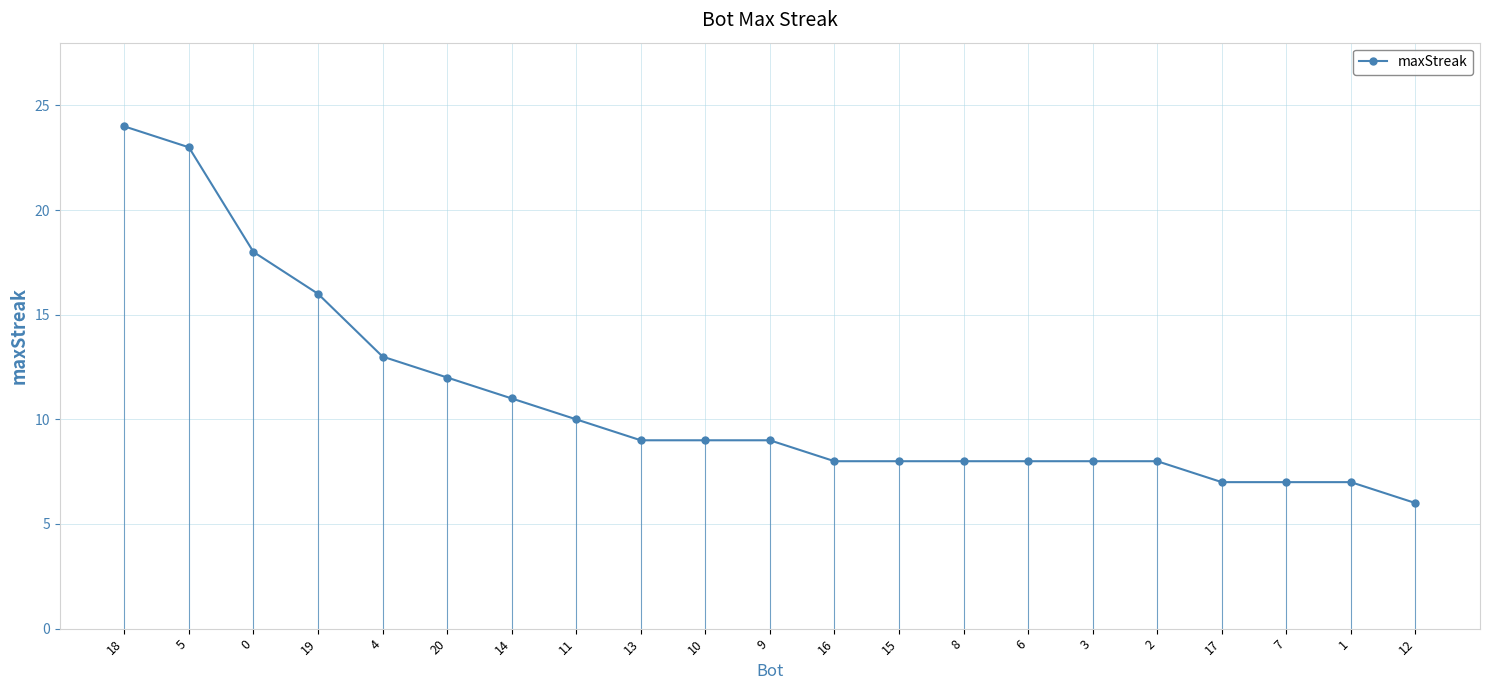

What is the approximate value at 2, to the nearest 5?

10